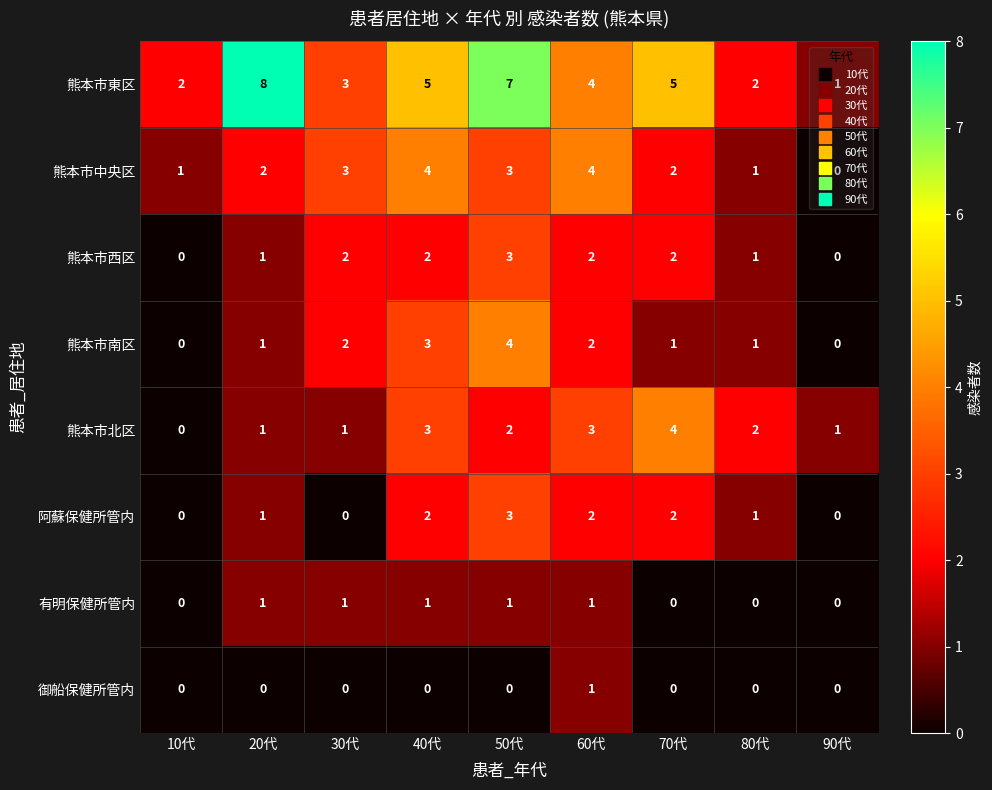

At which category is the sum across all series the highest?

50代